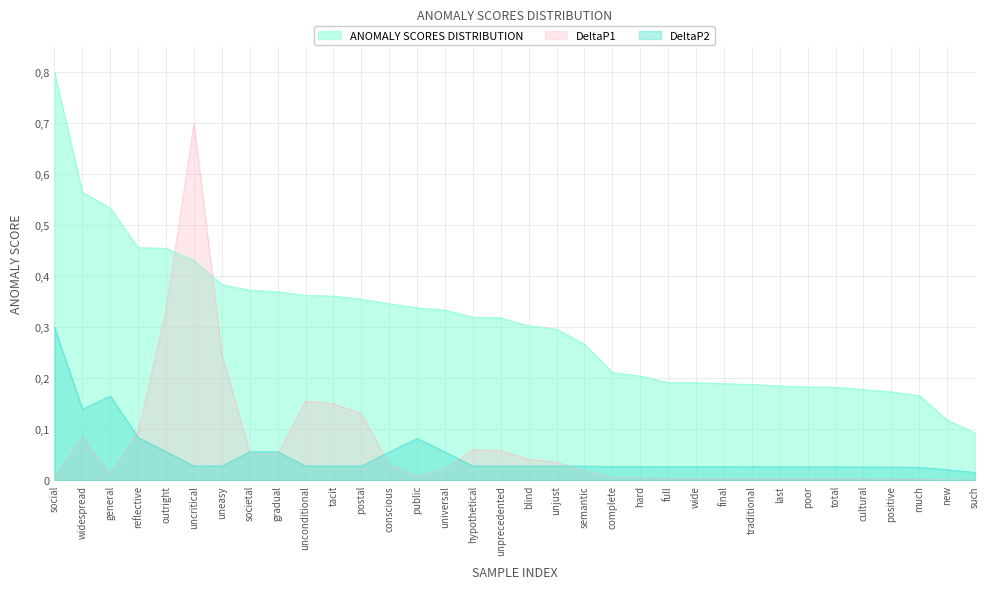

At which category is the sum across all series the highest?

uncritical